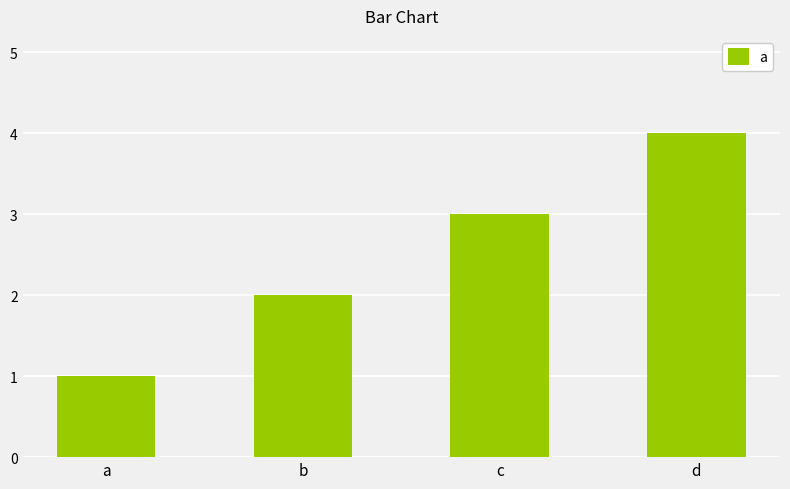

How many bars are there in total?

4